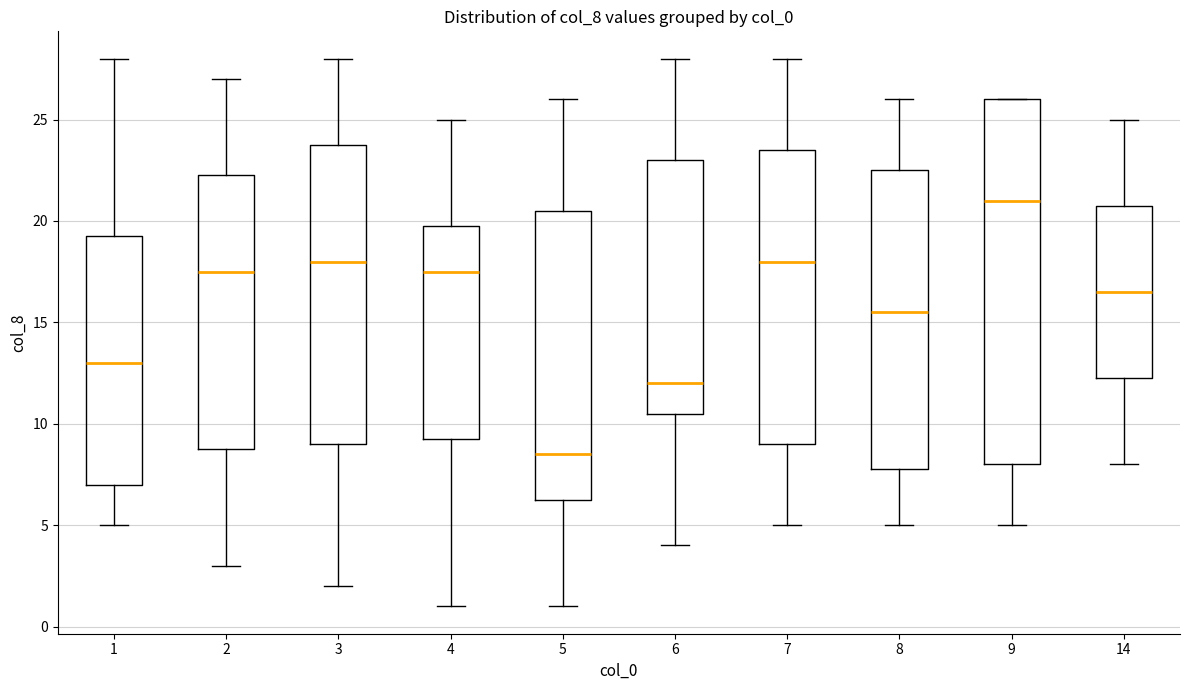

Which box is the tallest, from its lower edge to its upper edge?

9